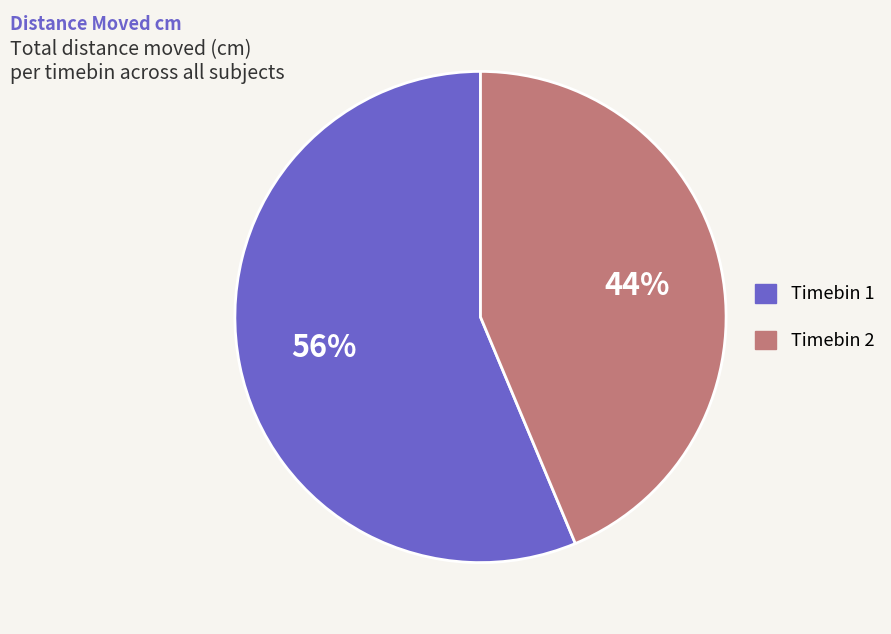

Do Timebin 2 and Timebin 1 together represent more than half of the pie?

Yes